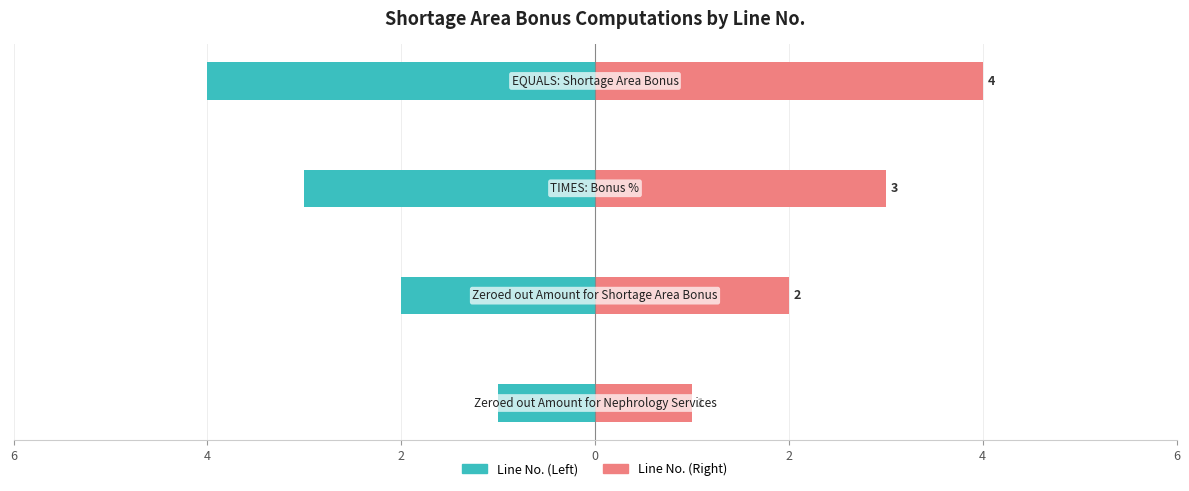

The value of Line No. (Right) at 0 is 4. True or false?

True